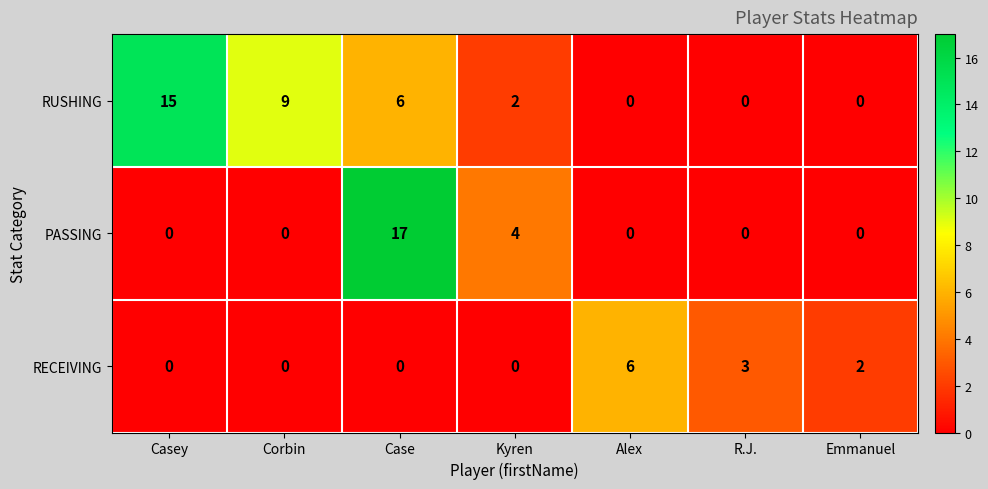

What is the sum of the PASSING values at Kyren and Emmanuel?

4